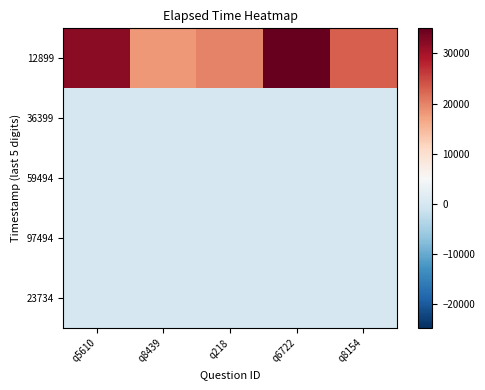

What is the maximum value shown in the chart?

35000